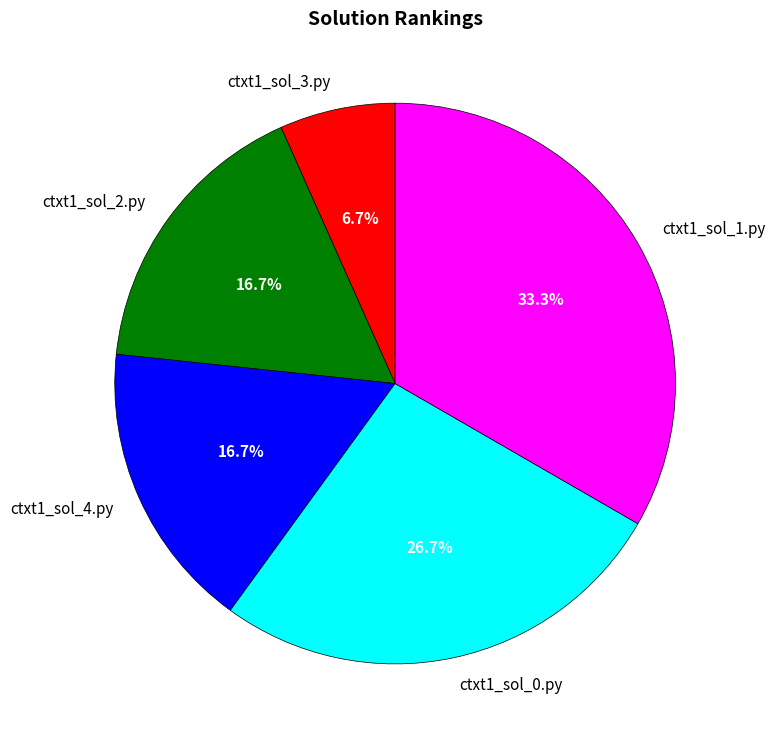

What percentage is the ctxt1_sol_3.py slice, to the nearest percent?

7%